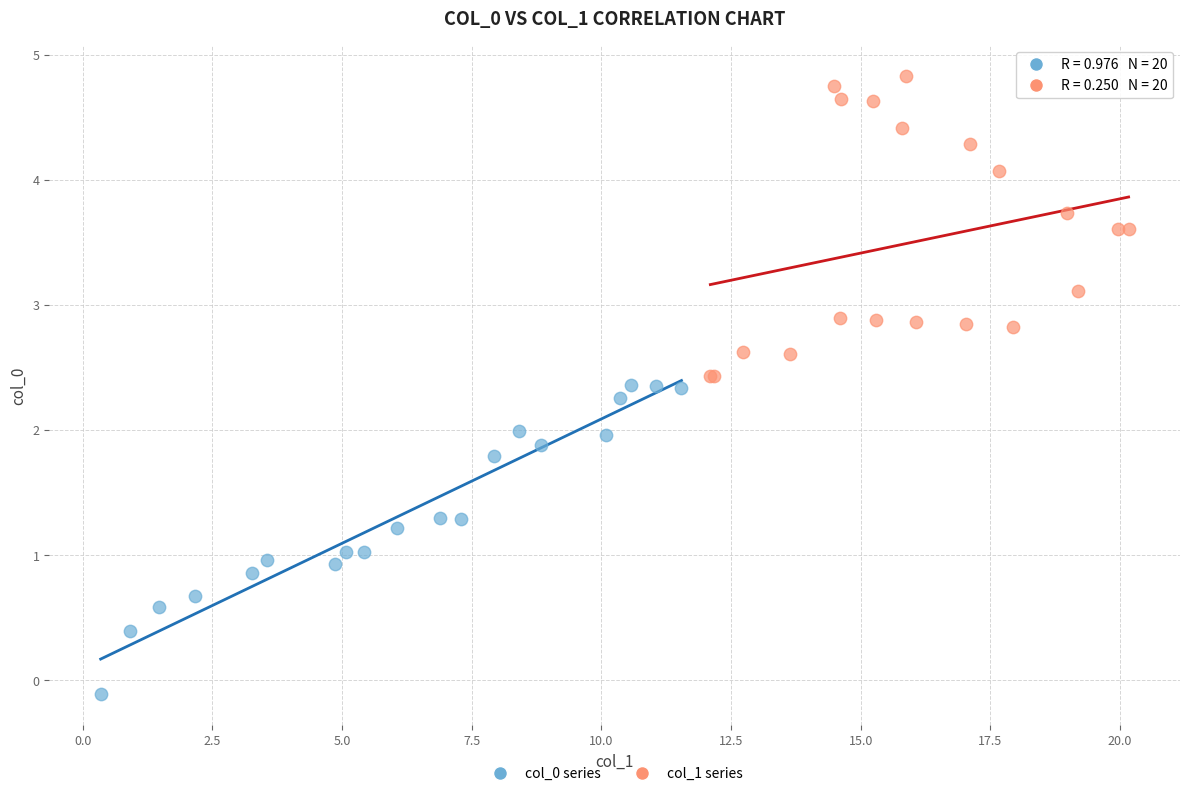

Which series contains the highest Y value?

col_1 series